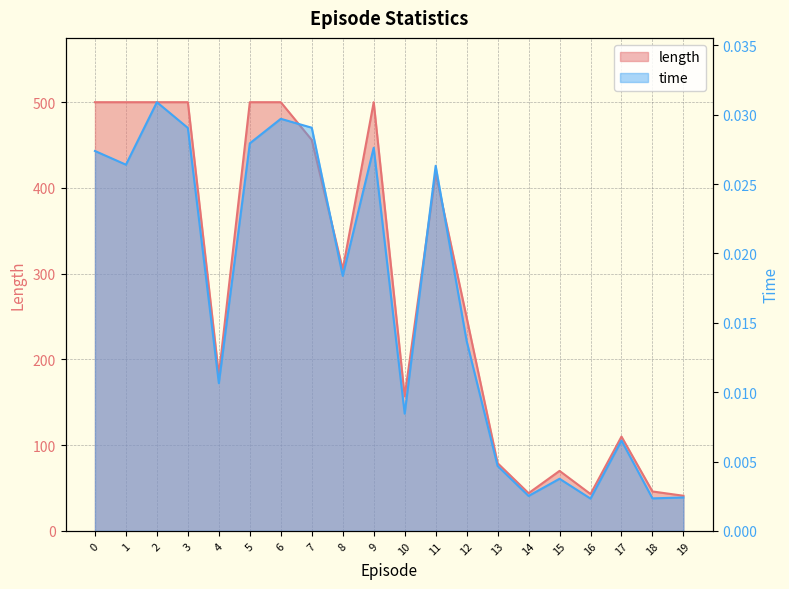

How many interior local peaks does the time series have?

6